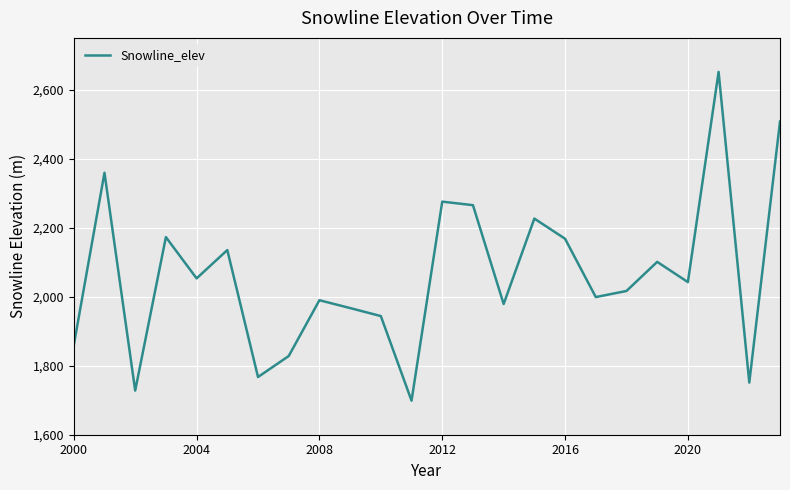

What is the minimum value shown in the chart?

1698.7